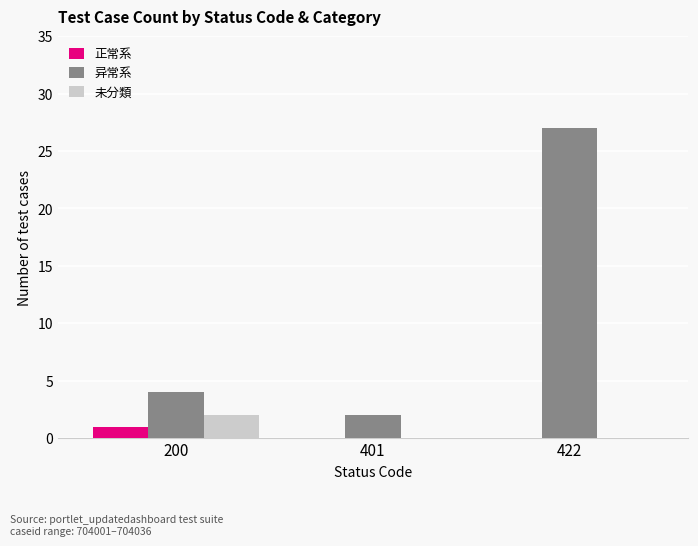

Count the number of data series in this chart.

3